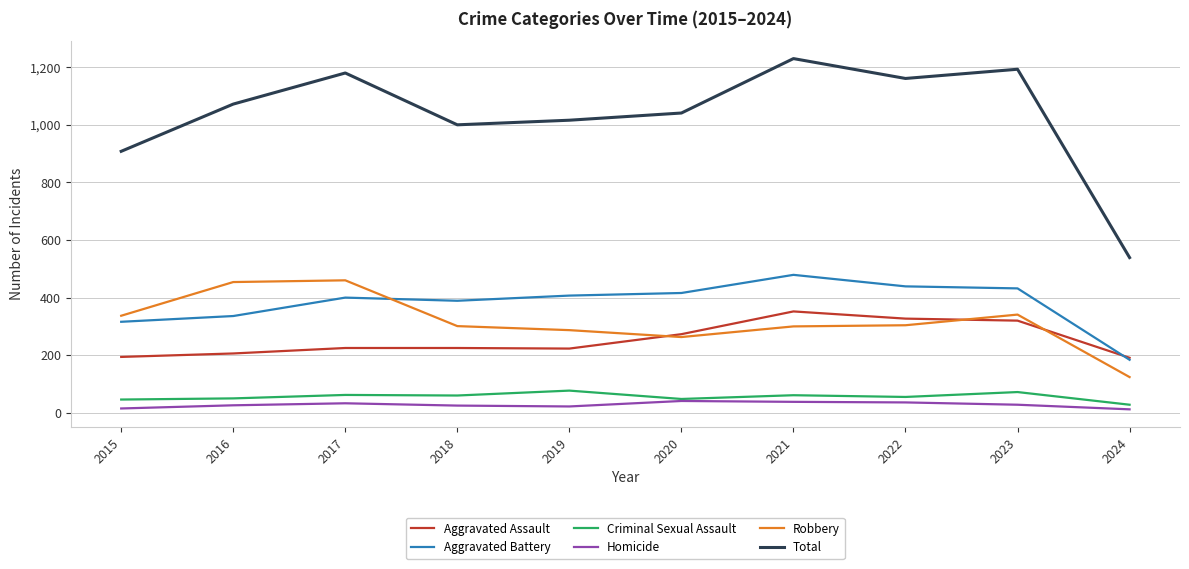

What is the approximate value of Robbery at 2022?

304